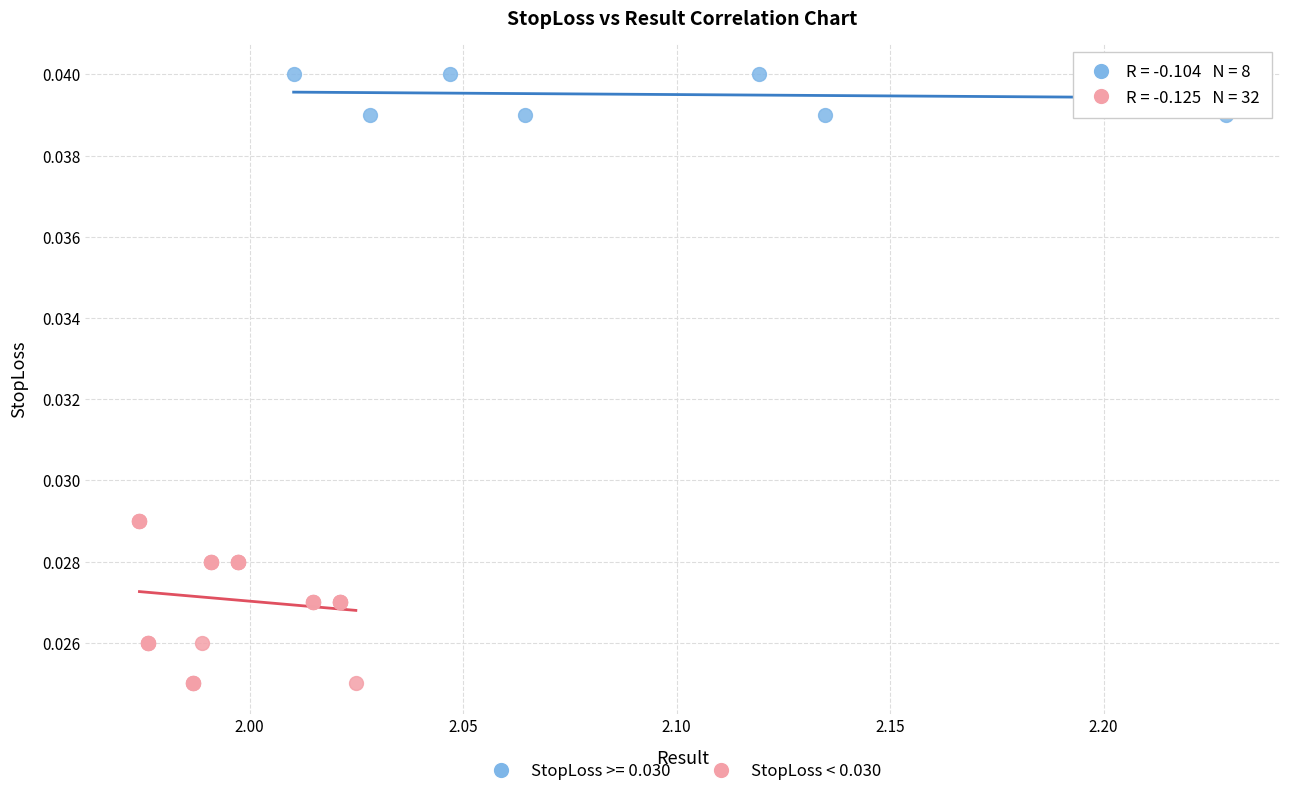

Which series contains the highest Y value?

StopLoss >= 0.030